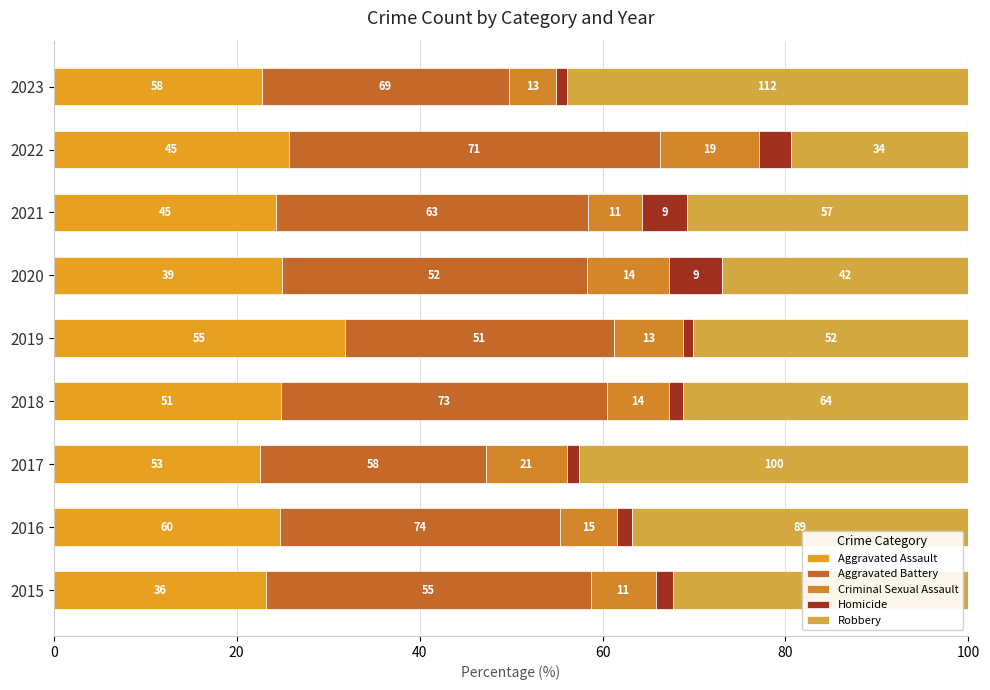

Are the bars horizontal?

Yes